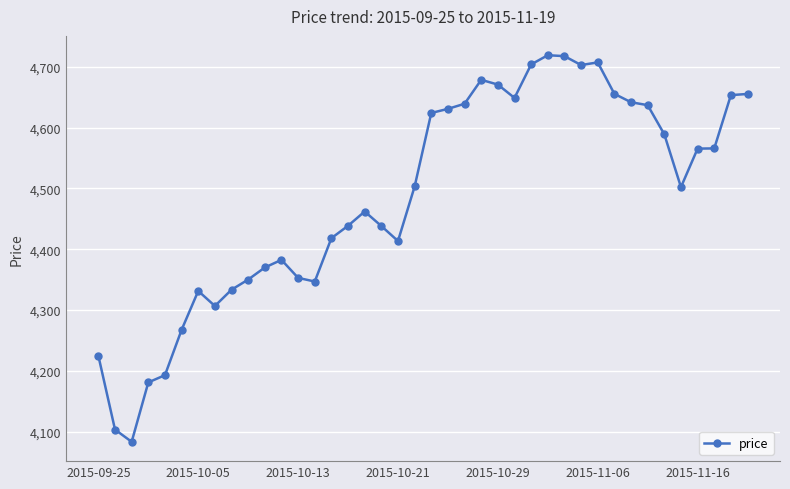

What is the value of the 35th point from the left?

4588.9